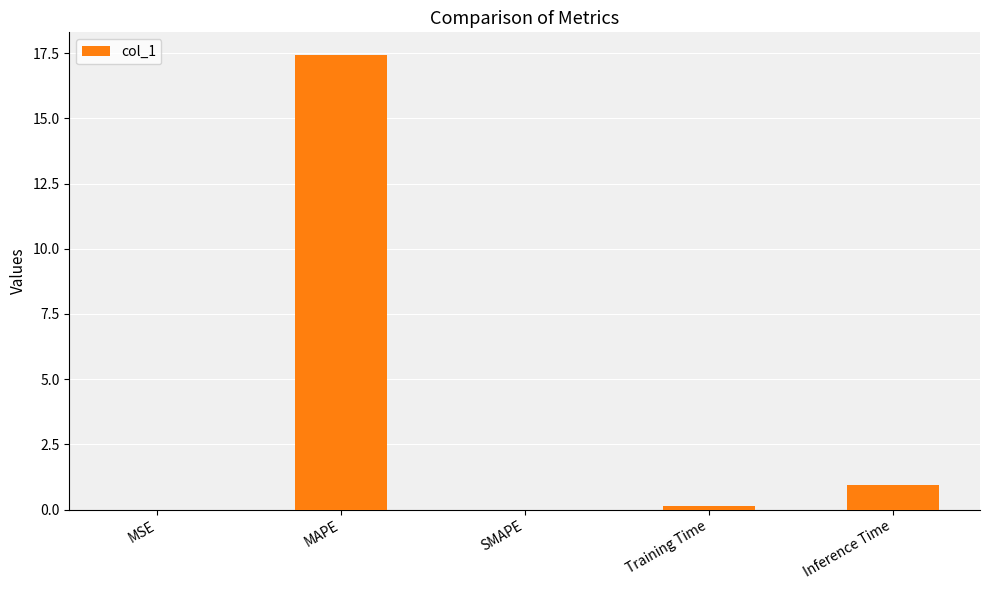

At which label is the value closest to 8?

Inference Time